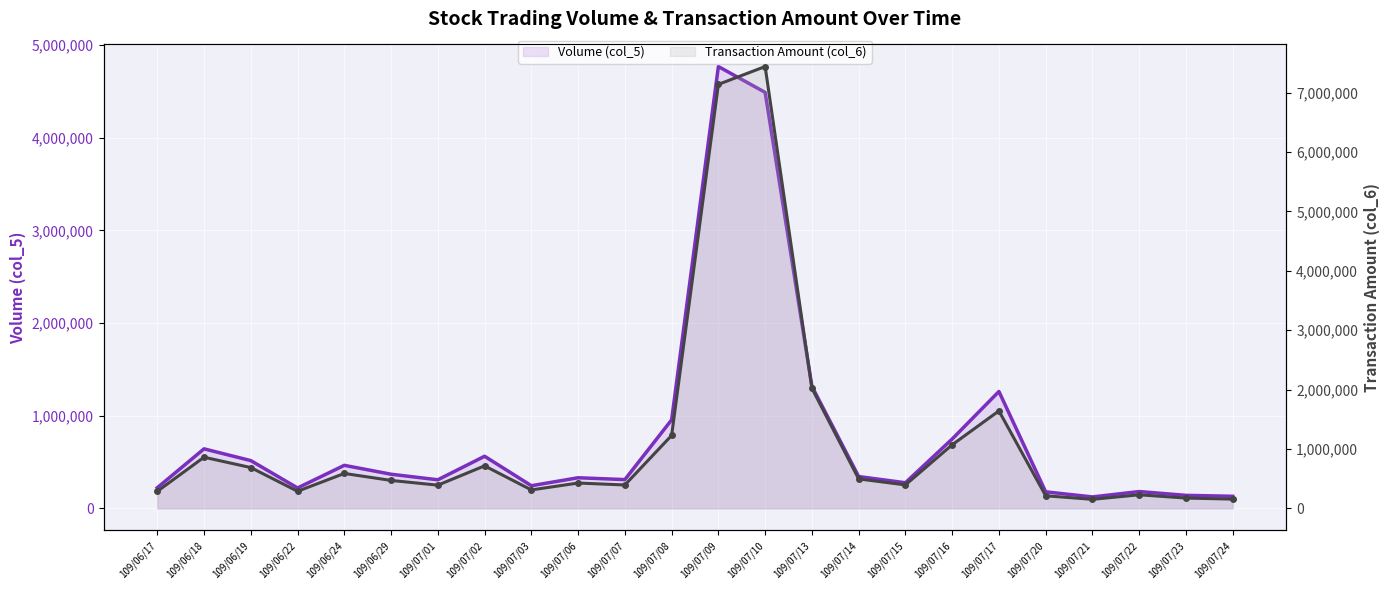

Which series has the largest range (max minus min)?

Transaction Amount (col_6)